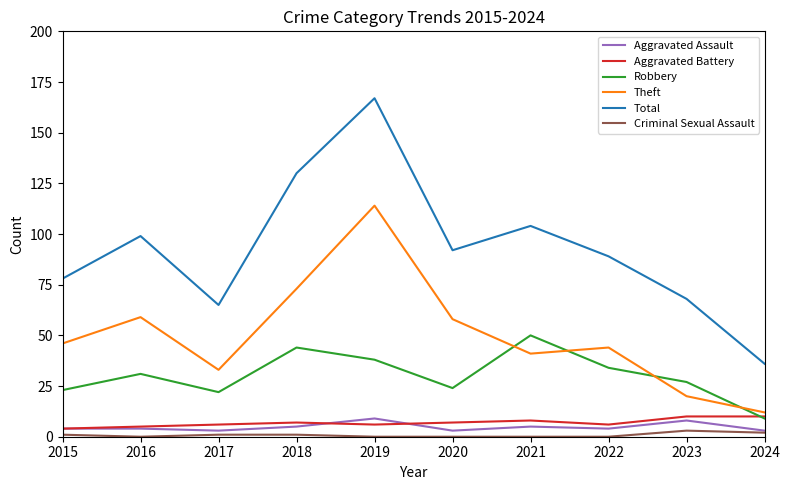

Which series changed the most between 2016 and 2024?

Total